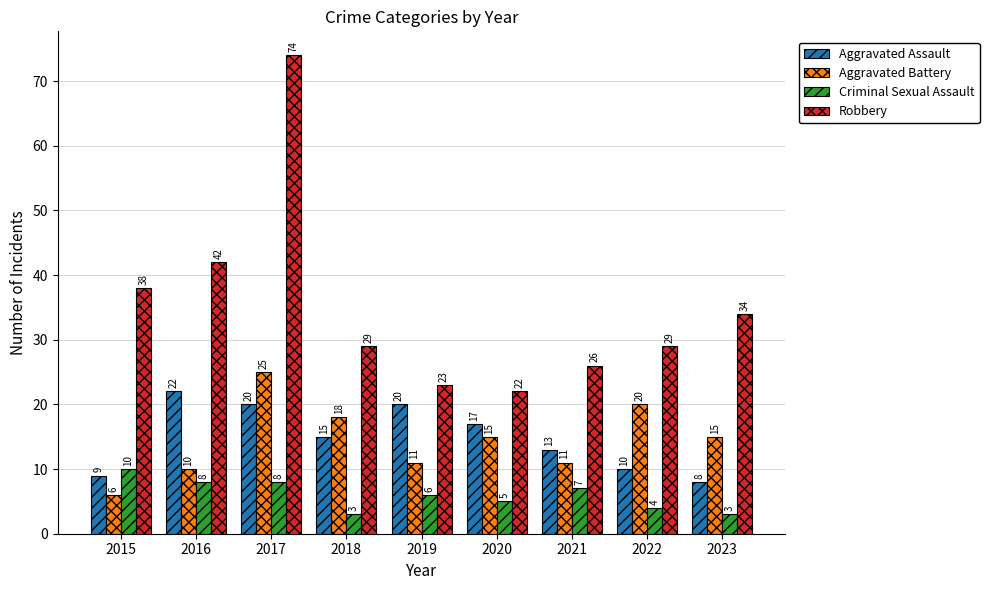

At 2022, list the series in order from smallest to largest.

Criminal Sexual Assault, Aggravated Assault, Aggravated Battery, Robbery